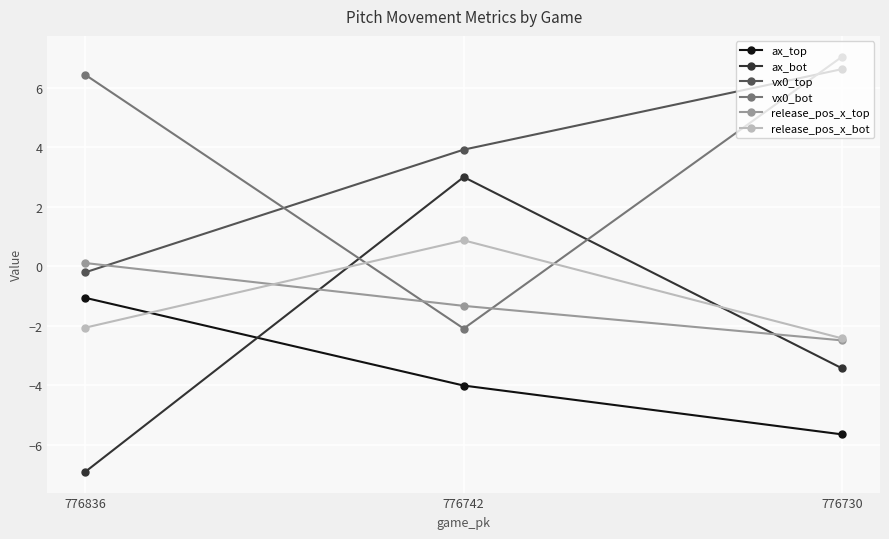

Which series has the largest total across all categories?

vx0_bot